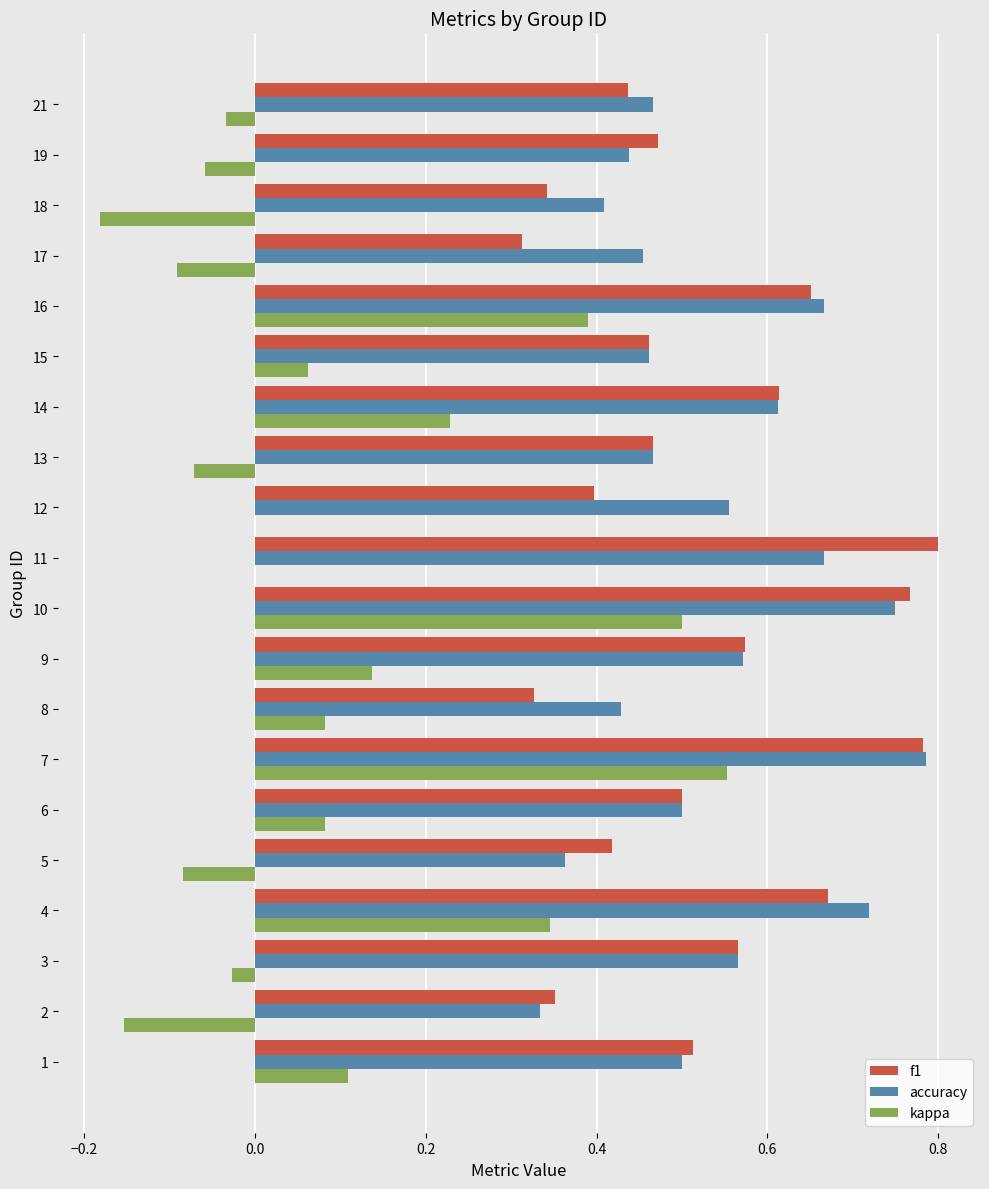

Which category has the highest value in the f1 series?

11